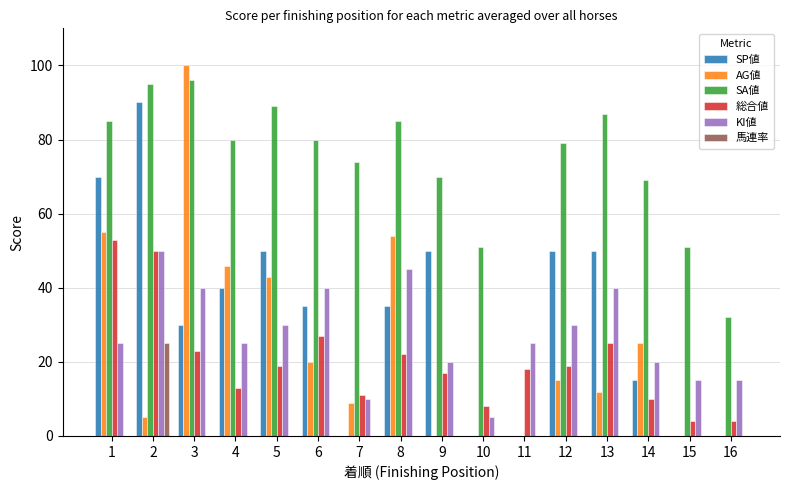

Reading left to right, extract all data points from this chart.

SP値: 1=70	2=90	3=30	4=40	5=50	6=35	7=0	8=35	9=50	10=0	11=0	12=50	13=50	14=15	15=0	16=0
AG値: 1=55	2=5	3=100	4=46	5=43	6=20	7=9	8=54	9=0	10=0	11=0	12=15	13=12	14=25	15=0	16=0
SA値: 1=85	2=95	3=96	4=80	5=89	6=80	7=74	8=85	9=70	10=51	11=0	12=79	13=87	14=69	15=51	16=32
総合値: 1=53	2=50	3=23	4=13	5=19	6=27	7=11	8=22	9=17	10=8	11=18	12=19	13=25	14=10	15=4	16=4
KI値: 1=25	2=50	3=40	4=25	5=30	6=40	7=10	8=45	9=20	10=5	11=25	12=30	13=40	14=20	15=15	16=15
馬連率: 1=0	2=25	3=0	4=0	5=0	6=0	7=0	8=0	9=0	10=0	11=0	12=0	13=0	14=0	15=0	16=0